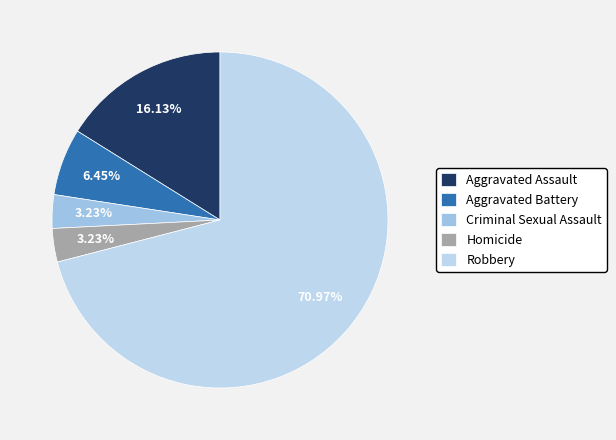

What percentage do Criminal Sexual Assault and Homicide together represent?

6.5%